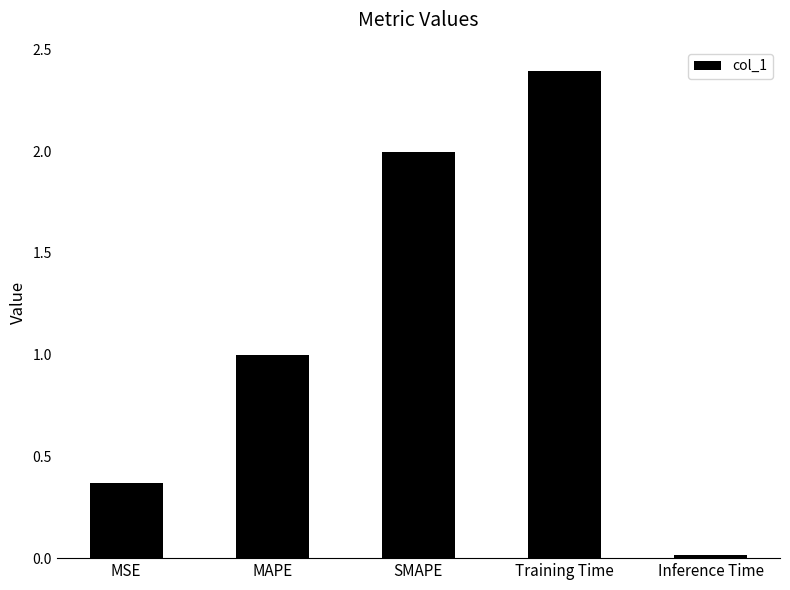

Which has a higher value, Training Time or Inference Time?

Training Time